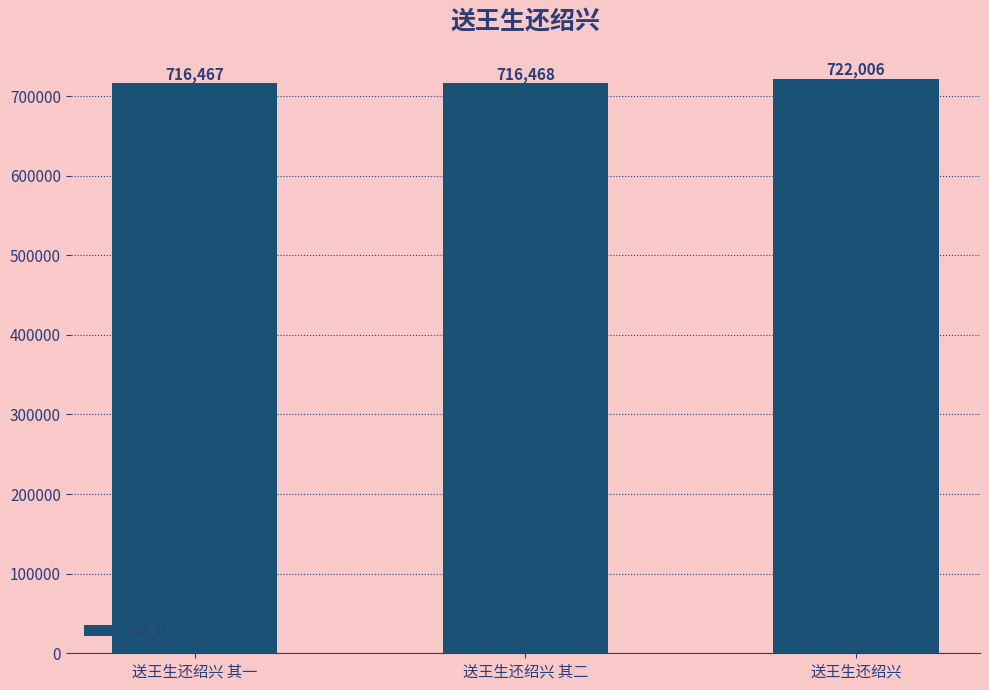

What is the average value?

718314